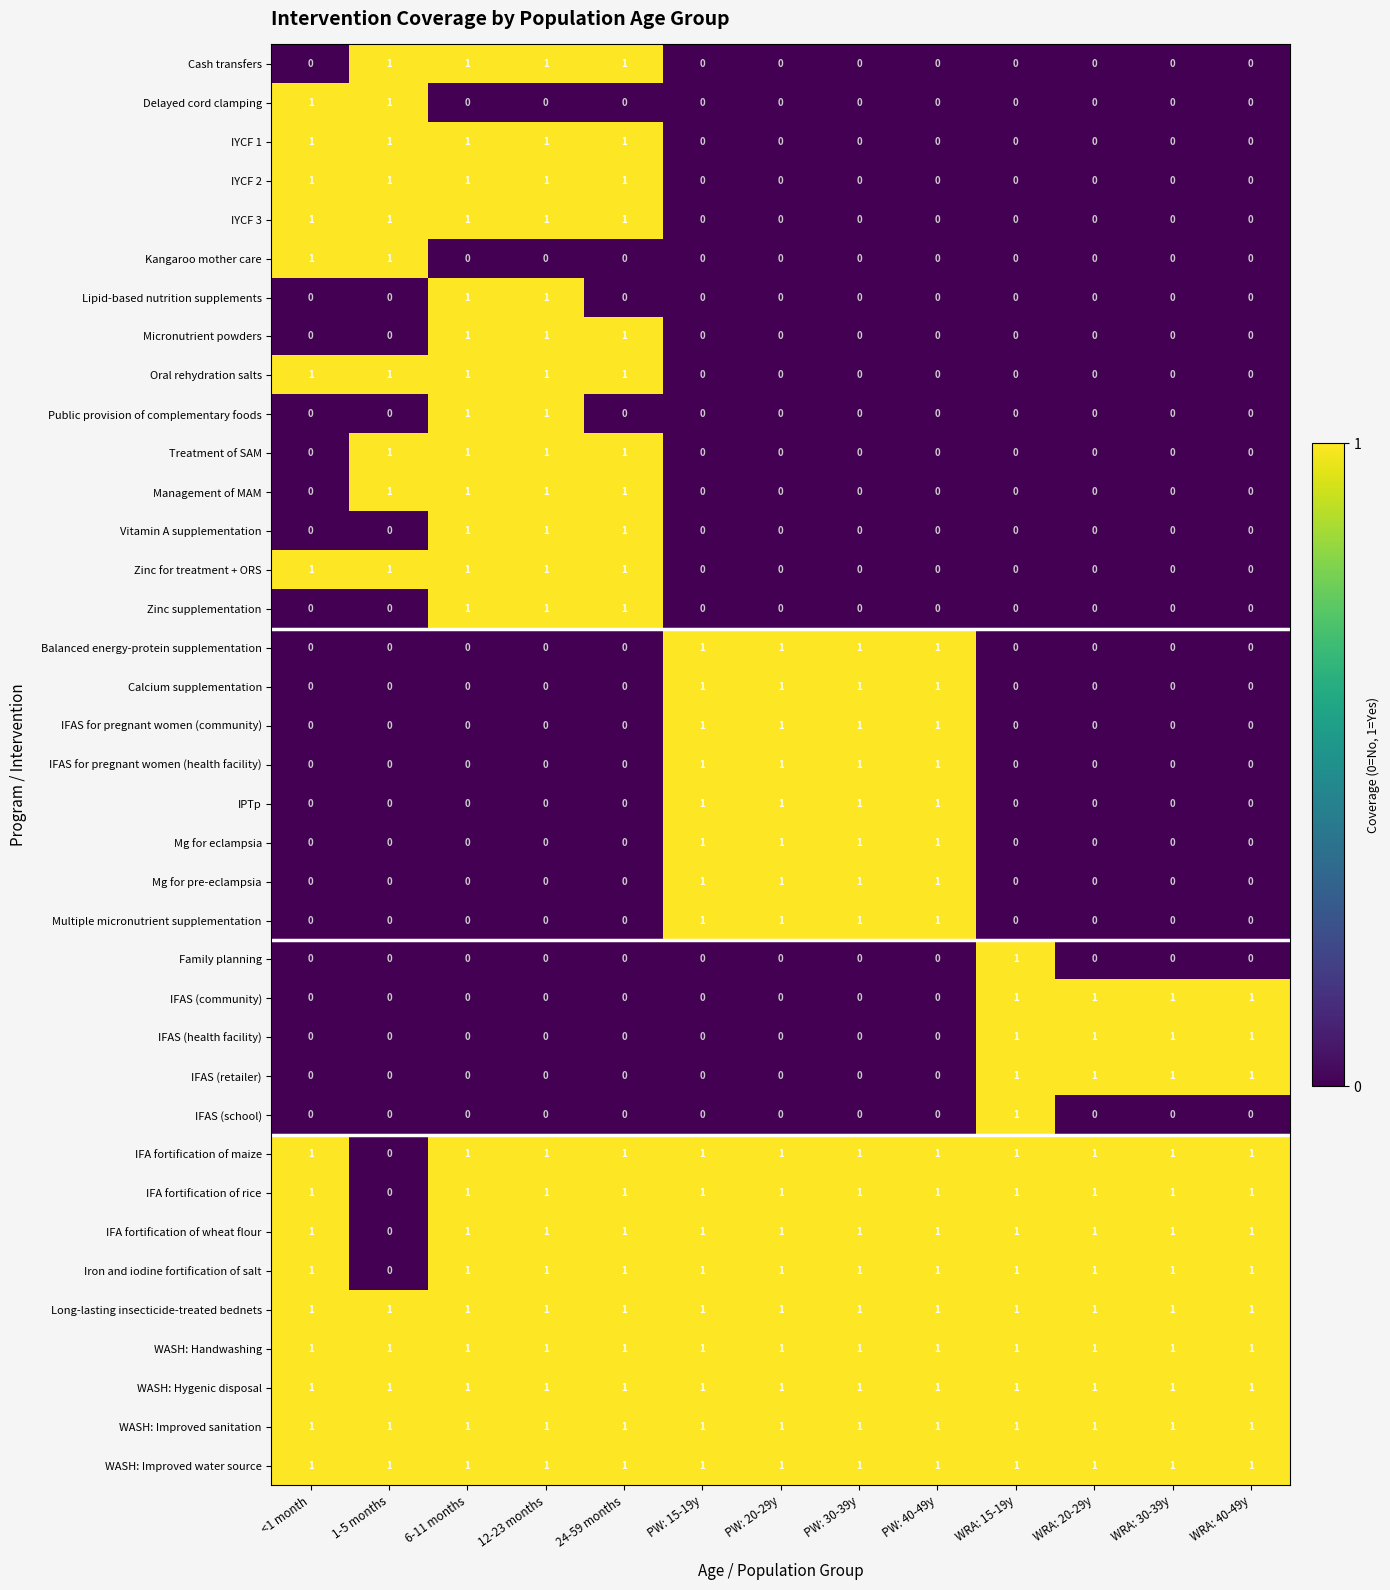

The value of IFA fortification of wheat flour at WRA: 15-19y is 1. True or false?

True